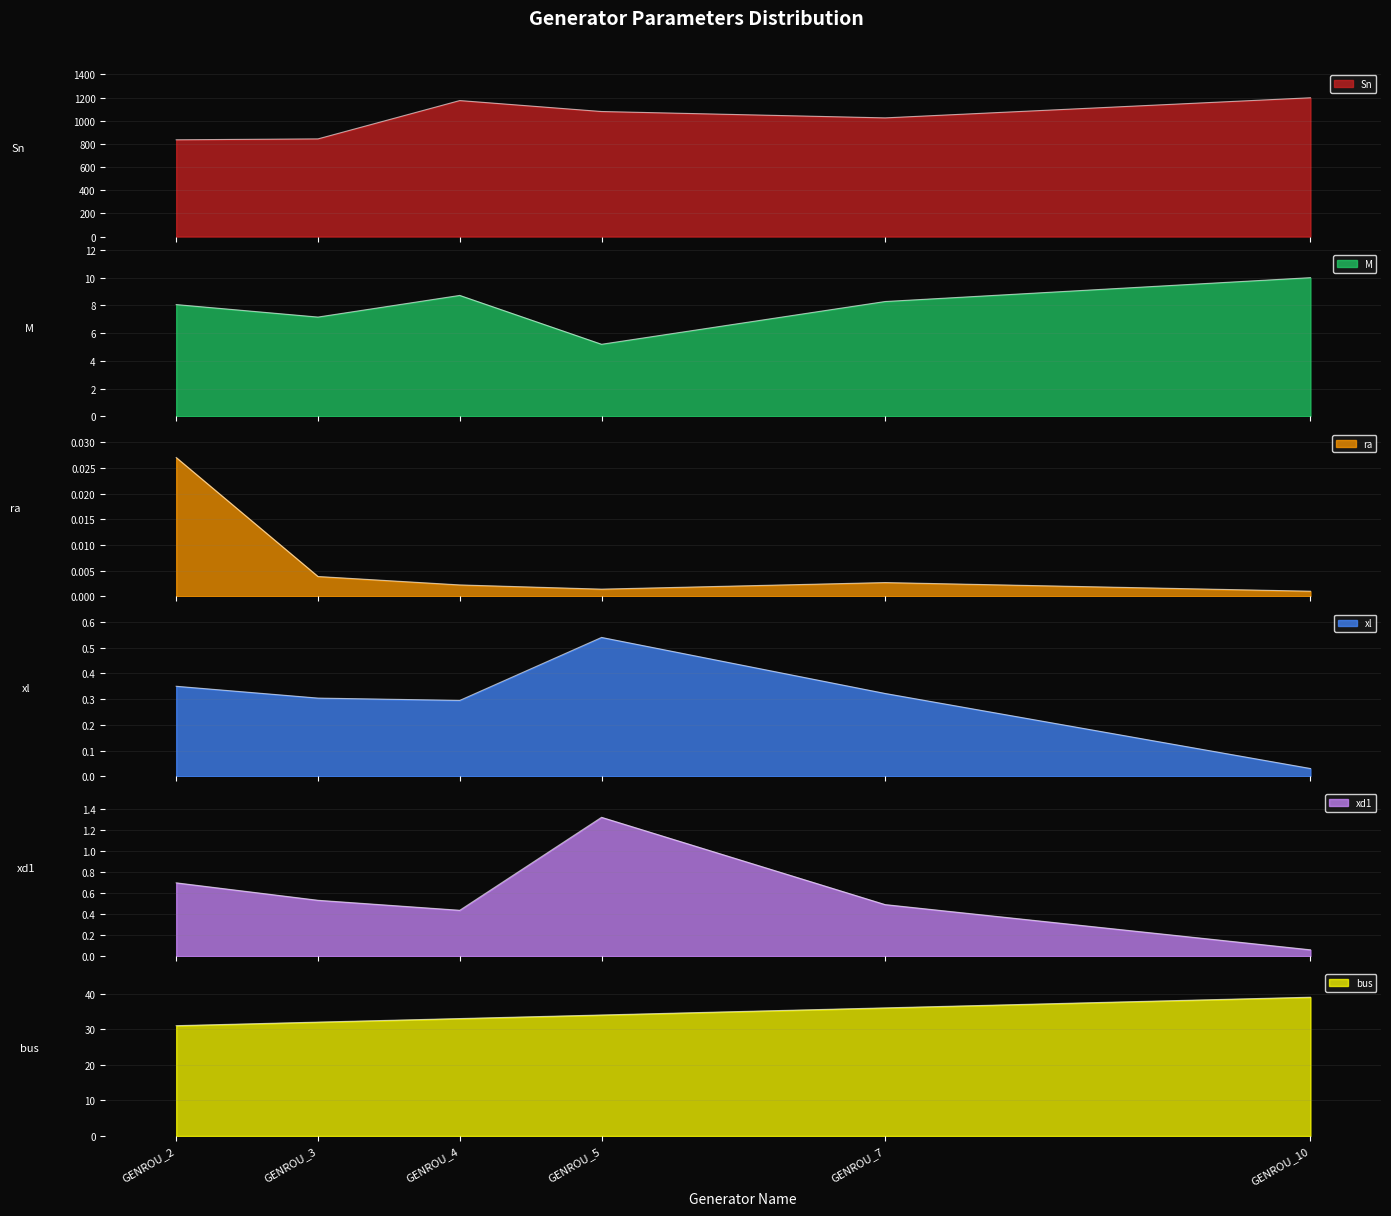

Count the number of data series in this chart.

6